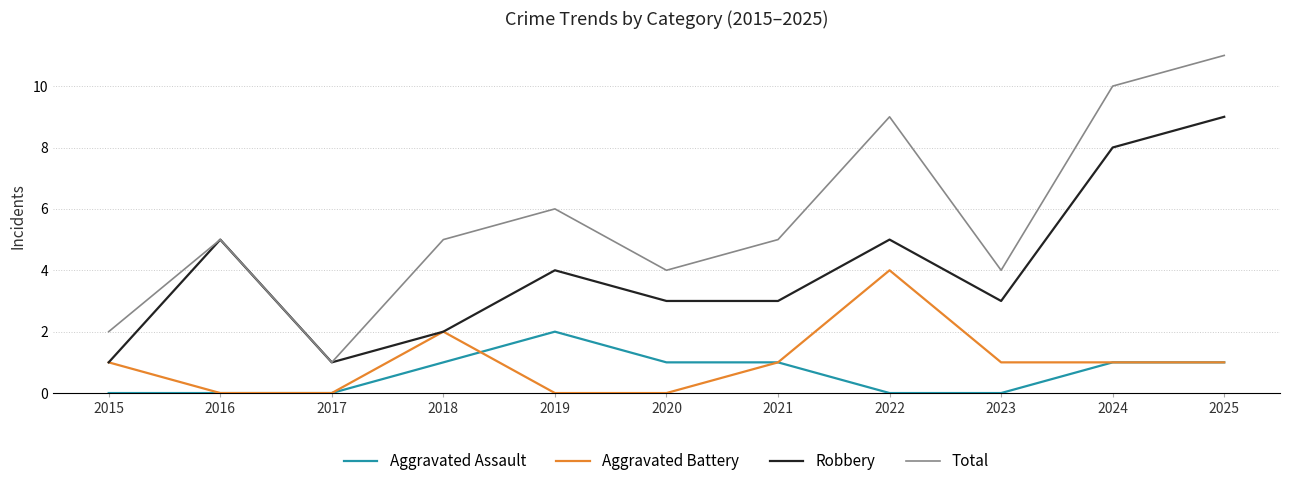

How many Robbery values are between 2 and 5?

7